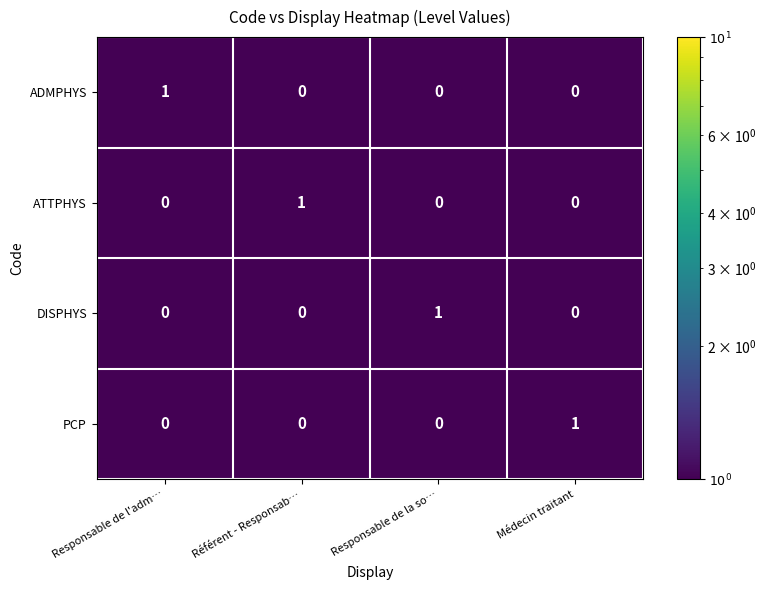

At which label does PCP reach its peak?

Médecin traitant